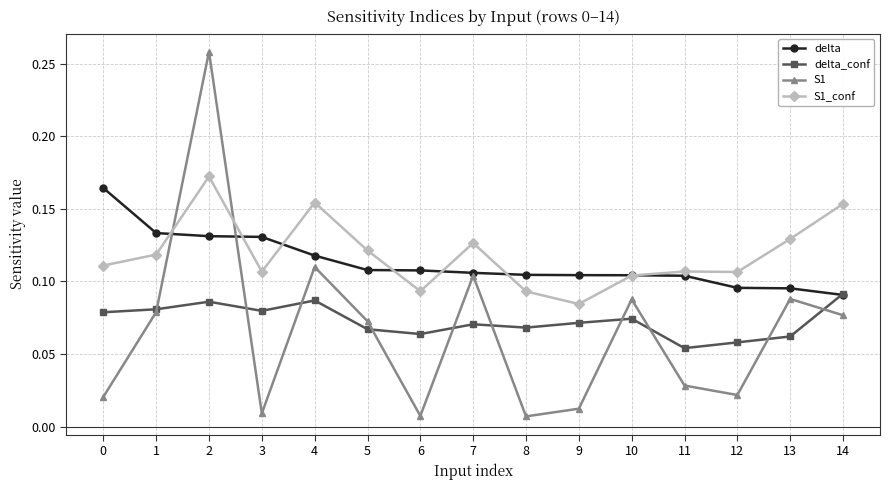

Where is S1_conf nearest to the value 0?

9